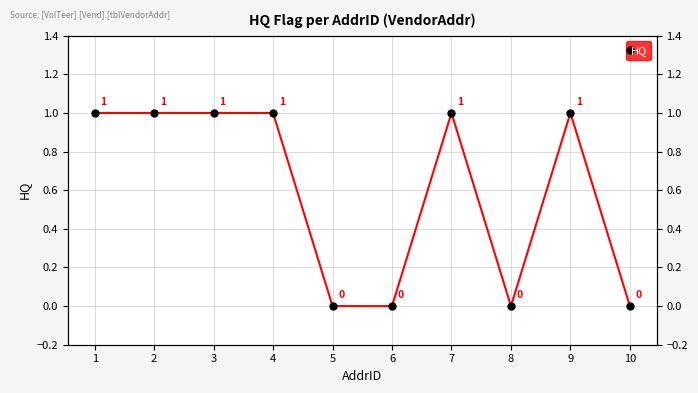

Which has a higher value, 1 or 5?

1